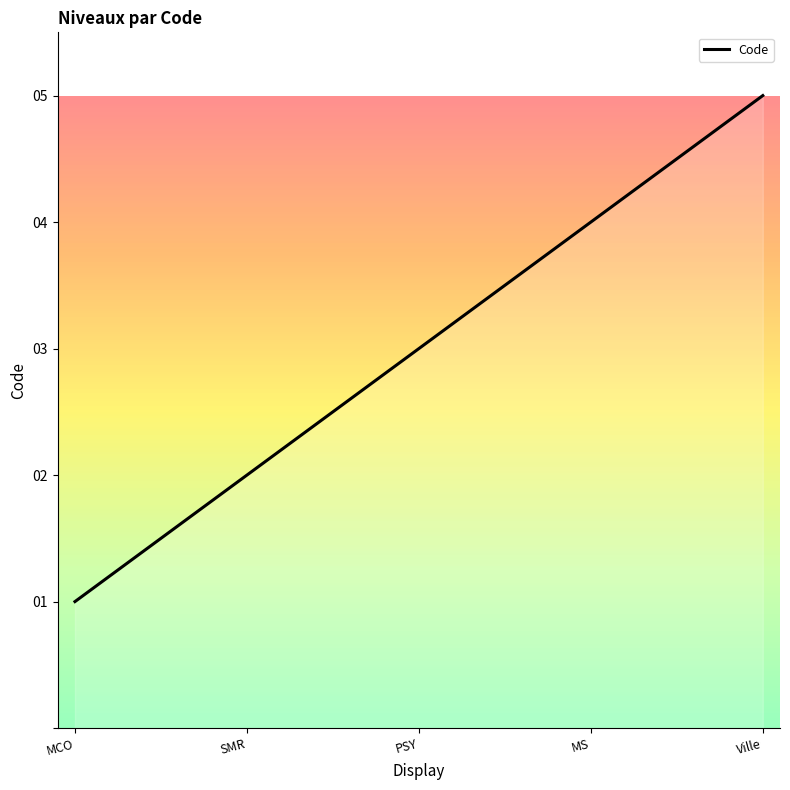

What is the sum of the values at Ville and MS?

9